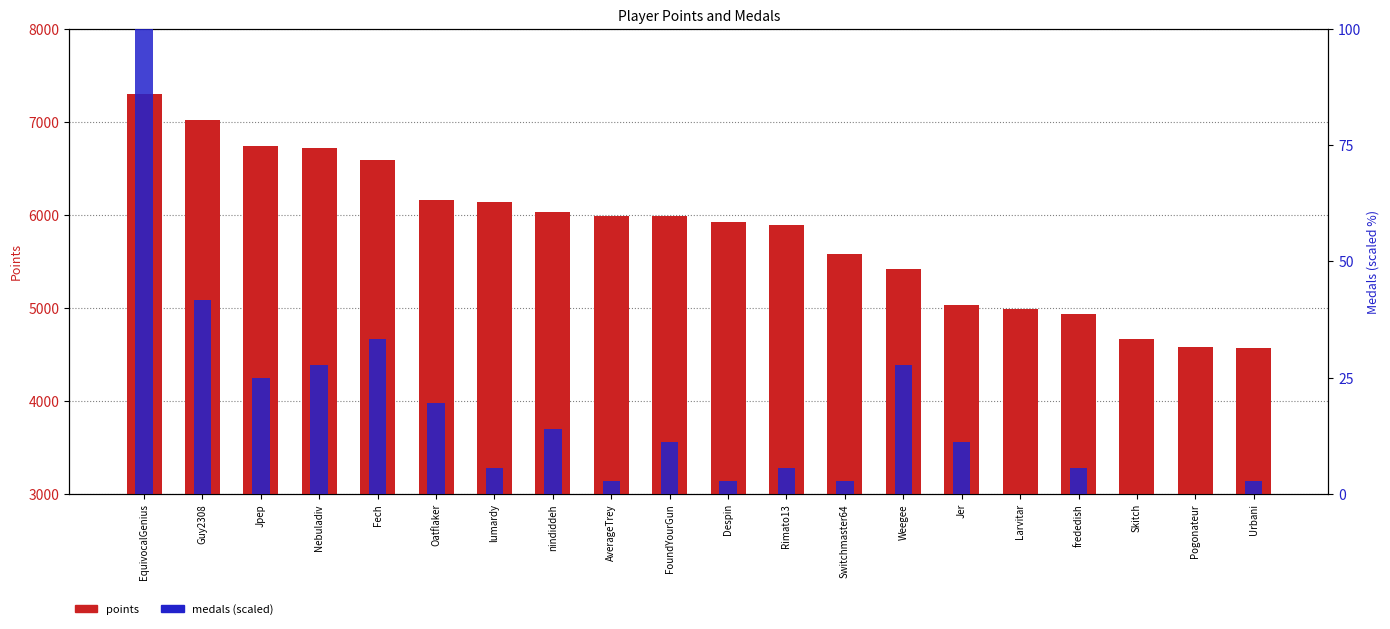

What is the difference between the highest and lowest values at Nebuladiv?

6695.2